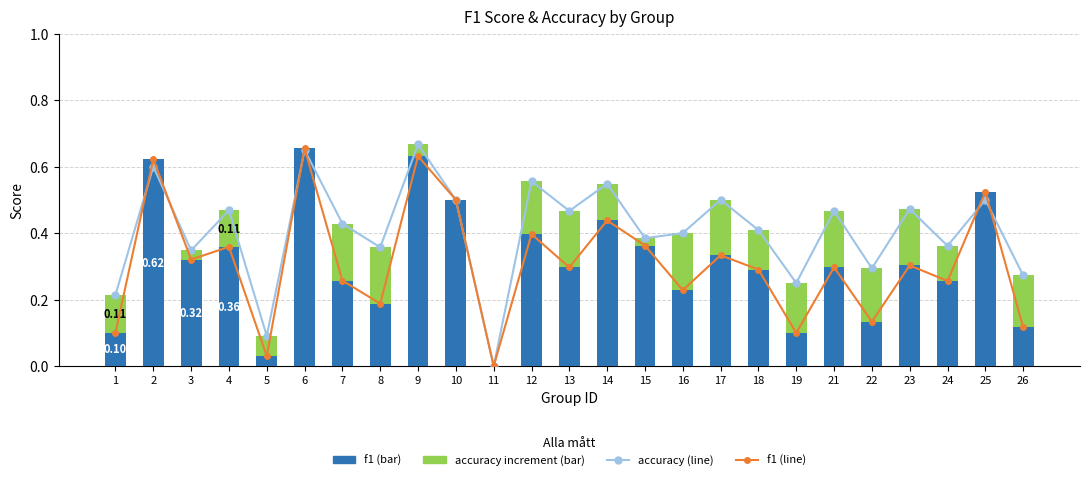

What is the difference between the second highest and second lowest values in the f1 series?

0.6